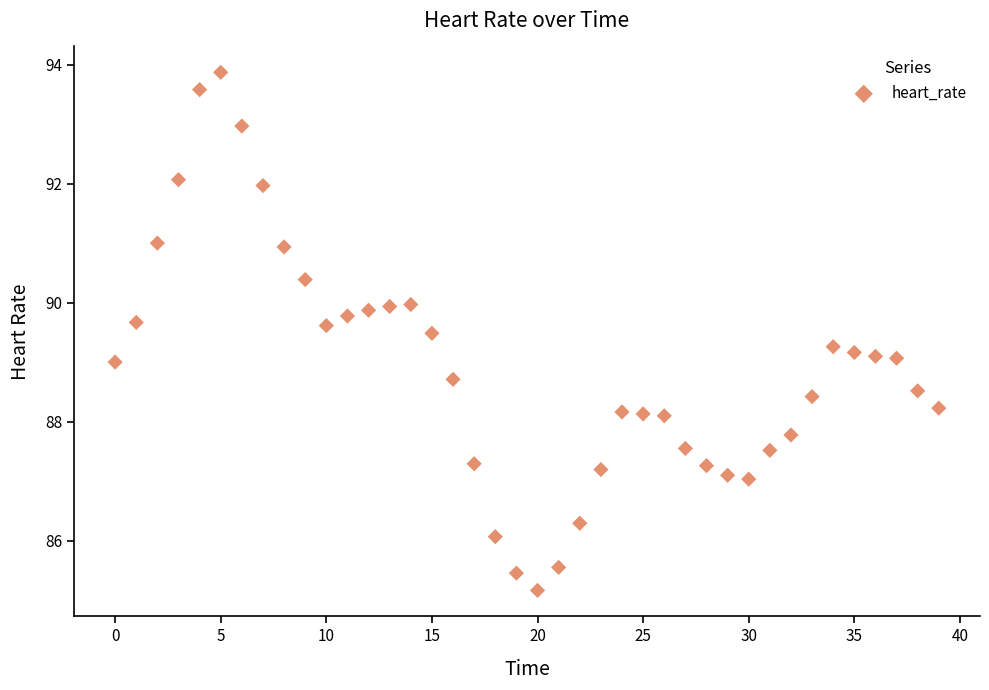

What is the range of Y values (max minus min)?

8.7